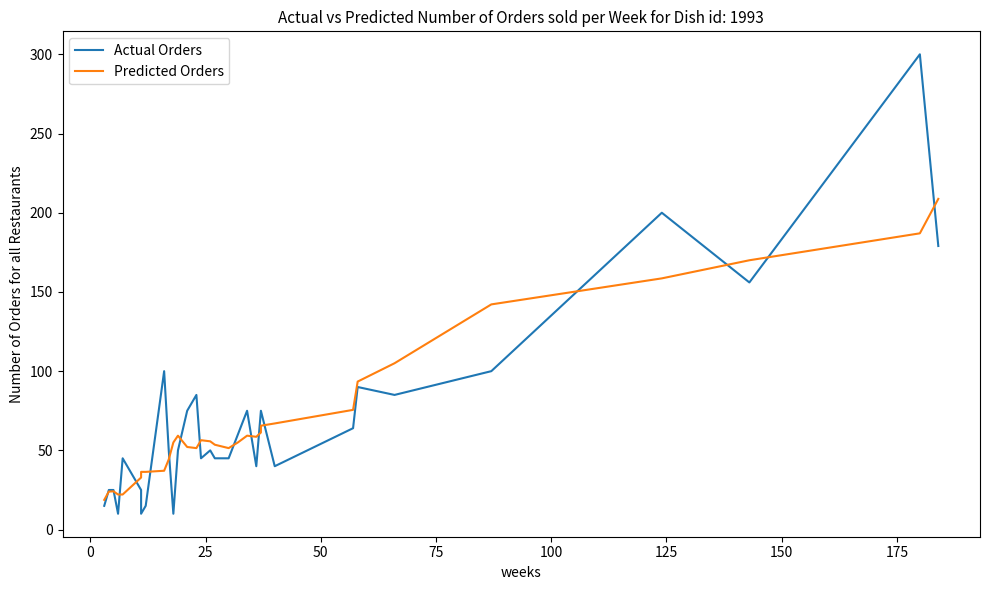

What is the sum of all Predicted Orders values?

2292.7